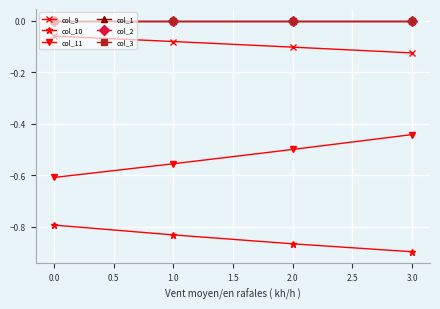

Is this an area chart (filled region under the line)?

No